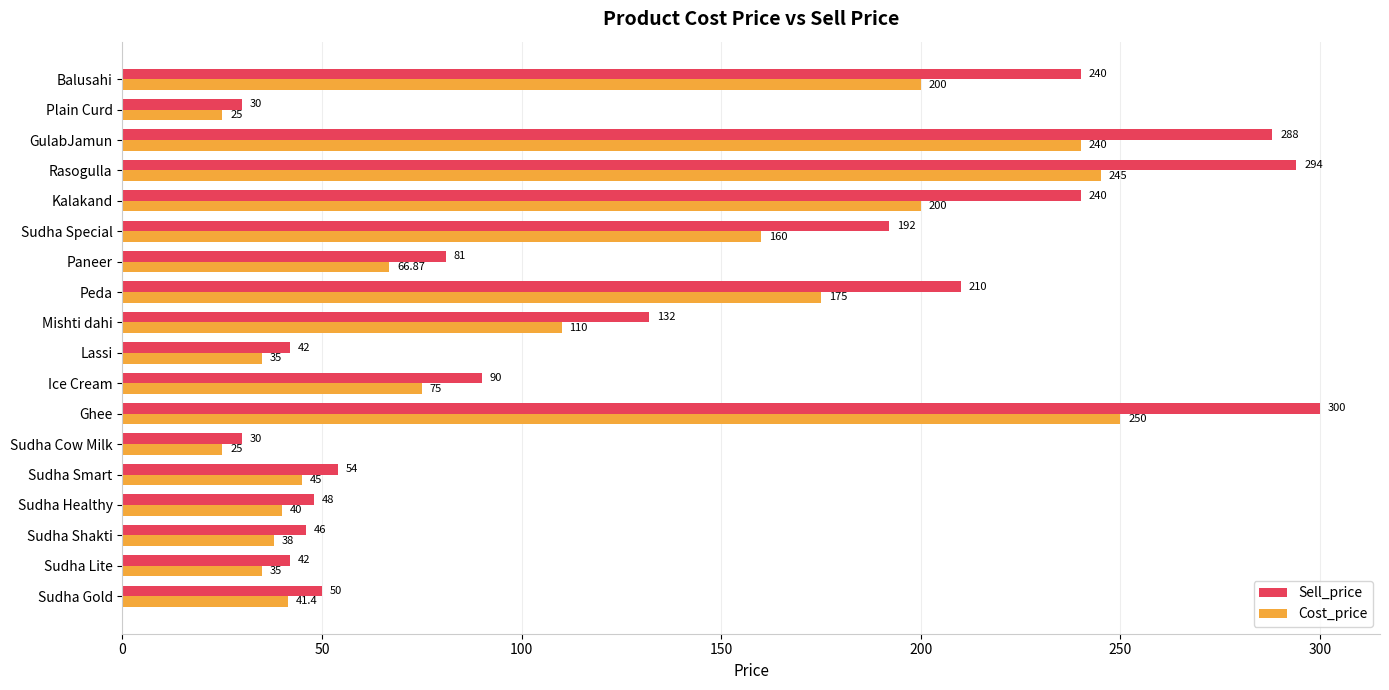

At how many categories does at least one series exceed 181?

7